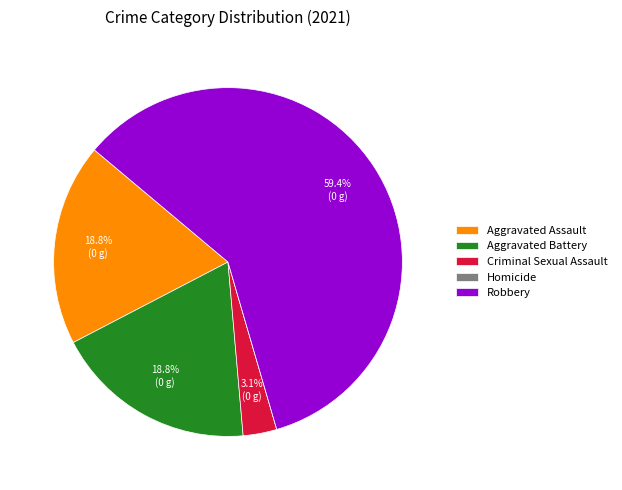

What is the majority slice?

Robbery